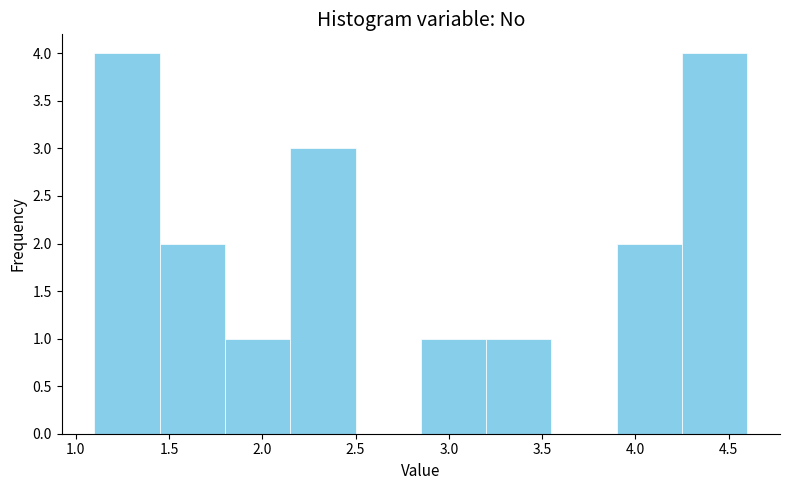

Reading left to right, list every bar in this chart as the range it spans on the x-axis followed by its height. The values are not printed on the chart, so give them approximately, as read against the axis.

1.10 to 1.45: 4
1.45 to 1.80: 2
1.80 to 2.15: 1
2.15 to 2.50: 3
2.50 to 2.85: 0
2.85 to 3.20: 1
3.20 to 3.55: 1
3.55 to 3.90: 0
3.90 to 4.25: 2
4.25 to 4.60: 4